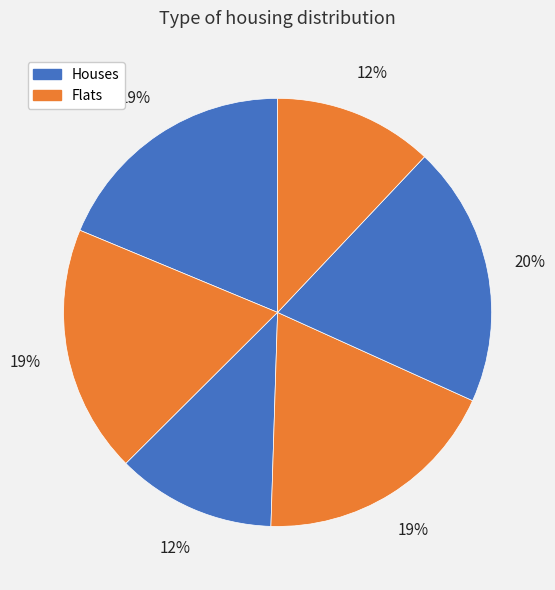

How many slices are in this pie chart?

6